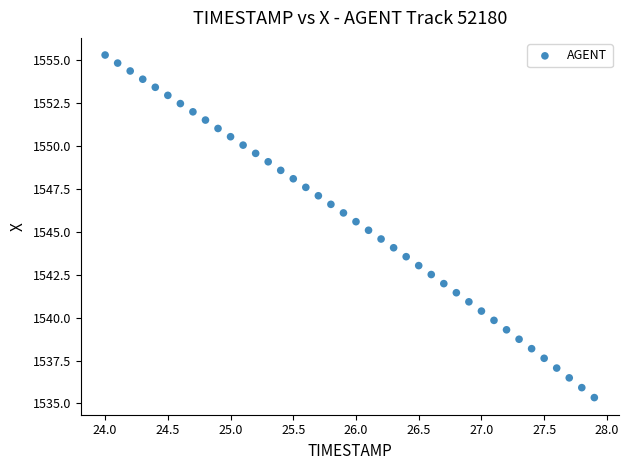

What is the range of Y values (max minus min)?

20.0